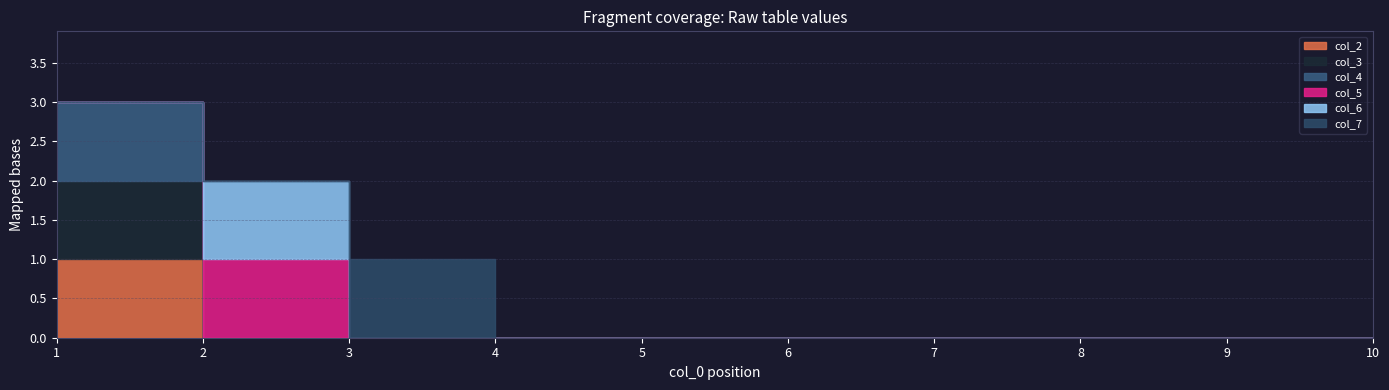

How many positive values does the col_2 series have?

1